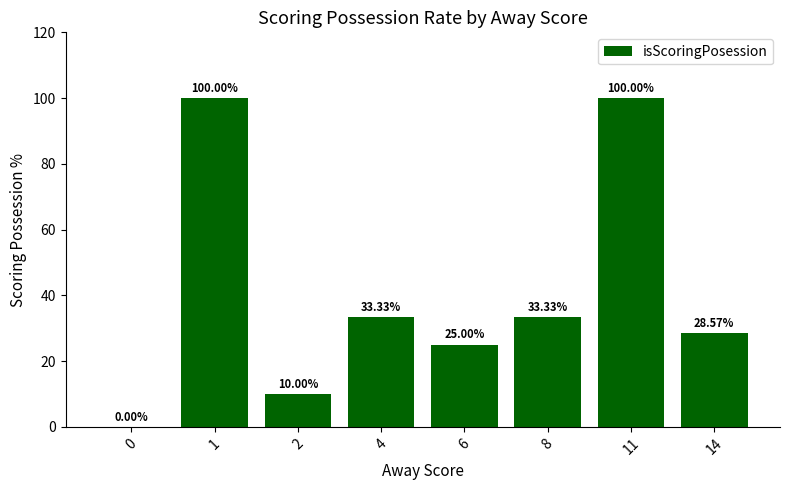

What is the sum of the values at 14 and 1?

128.6